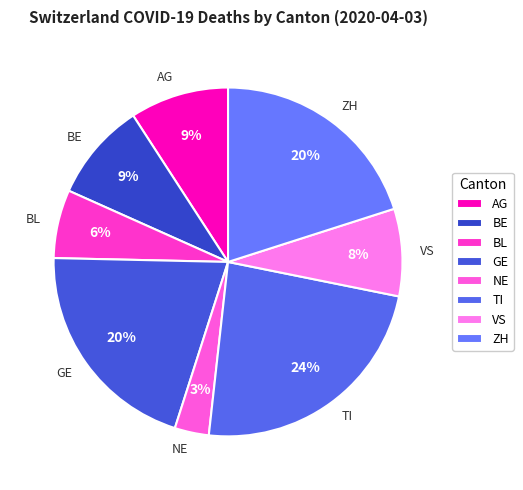

Between VS and BE, which is larger?

BE